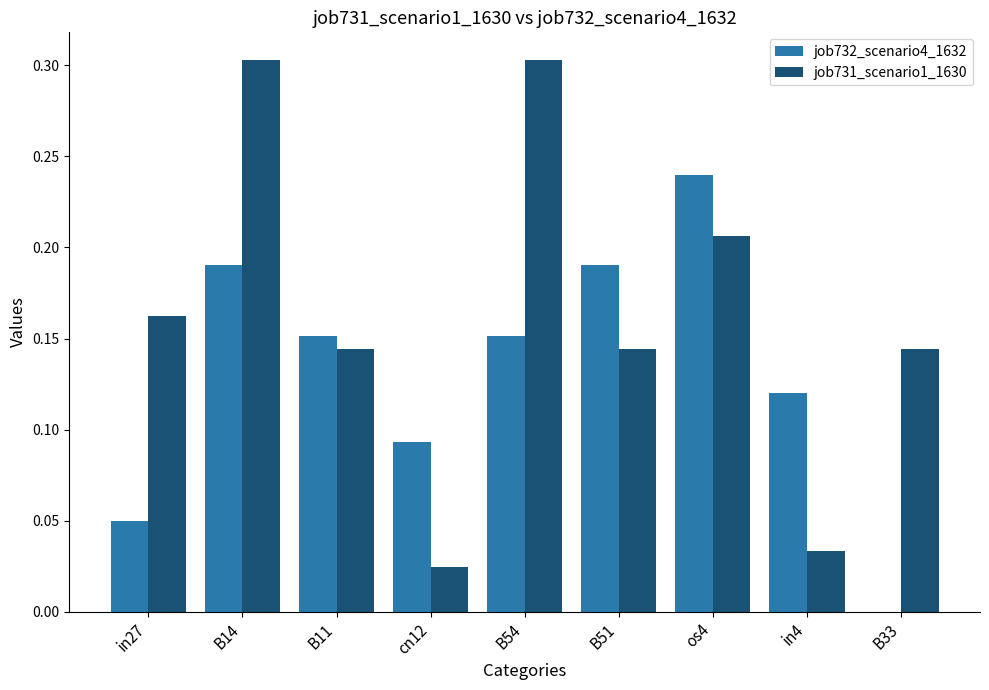

Which series changed the most between B14 and B11?

job731_scenario1_1630